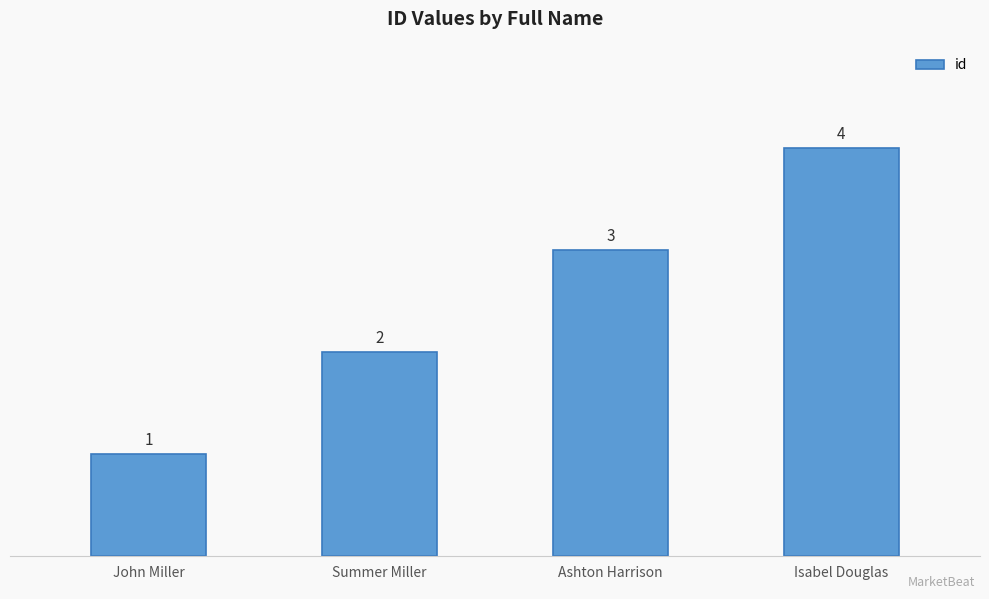

What value does the data have at Ashton Harrison?

3